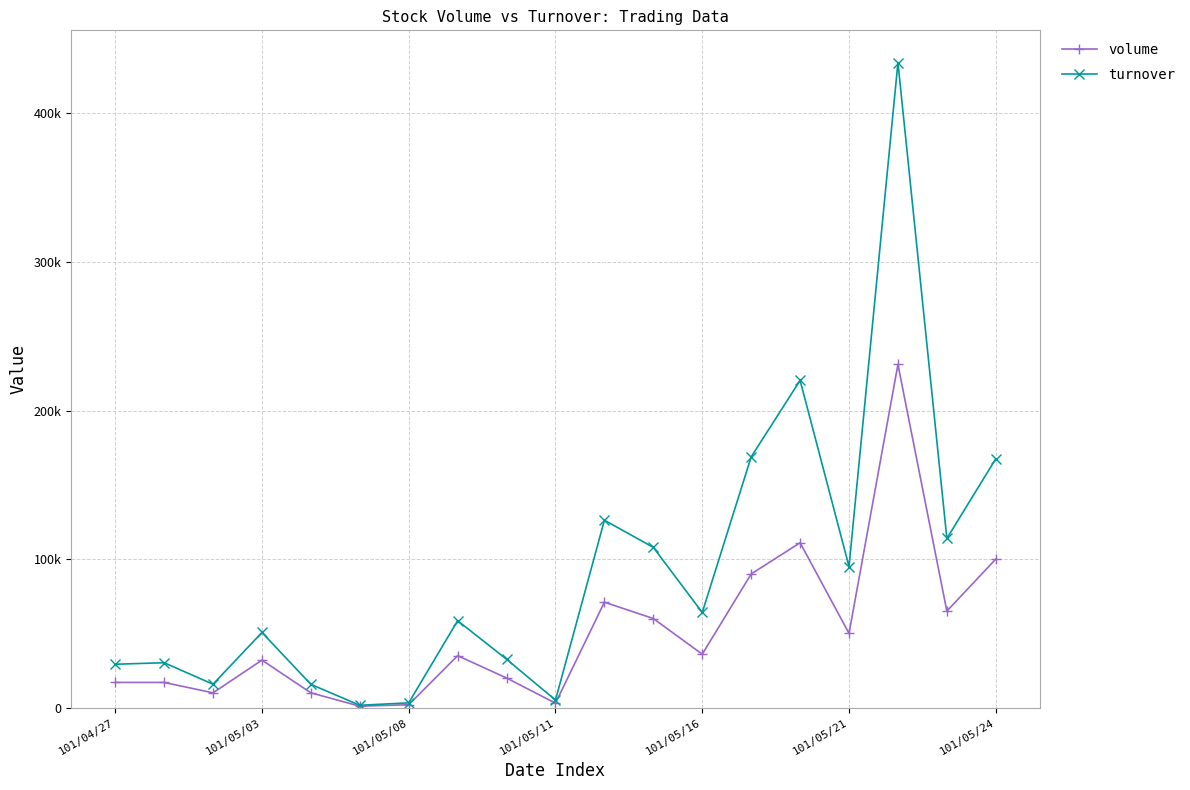

Is this an area chart (filled region under the line)?

No